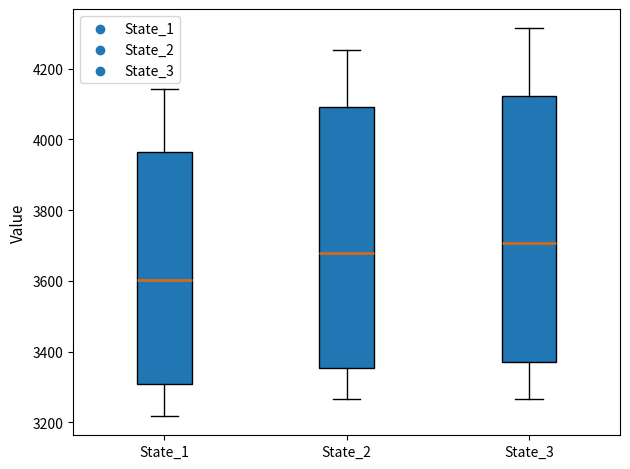

Reading left to right, transcribe this box plot: for each box, give where its median line is, the range the box spans, and where its two whiskers end, as read against the y-axis. The values are not printed on the chart, so give them approximately, as read against the axis.

State_1: median 3600, box 3300 to 3960, whiskers 3220 to 4140
State_2: median 3680, box 3360 to 4100, whiskers 3260 to 4260
State_3: median 3700, box 3360 to 4120, whiskers 3260 to 4320